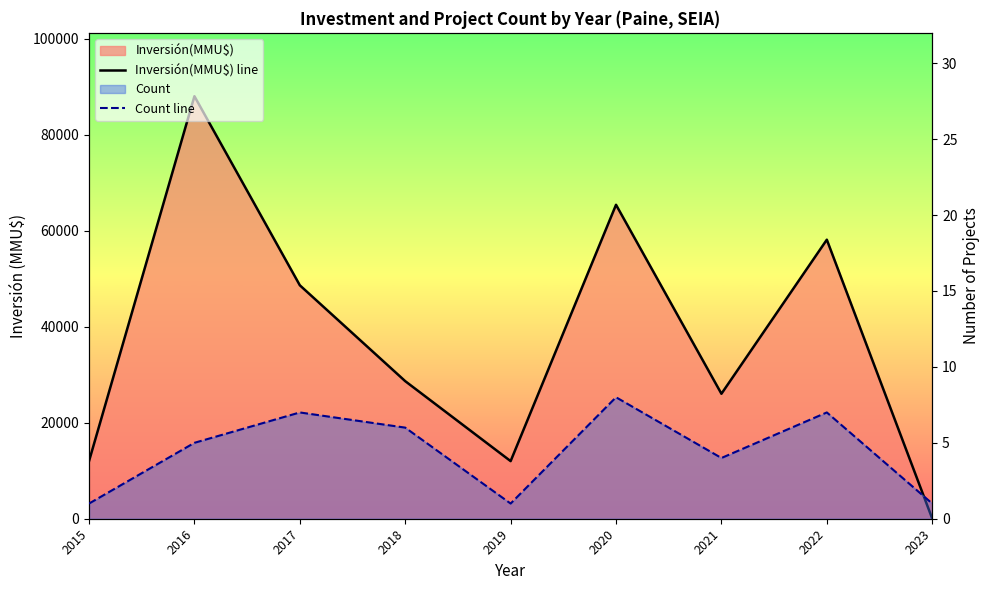

In Inversión(MMU$) line, how many points are lower than both neighbors (excluding endpoints)?

2